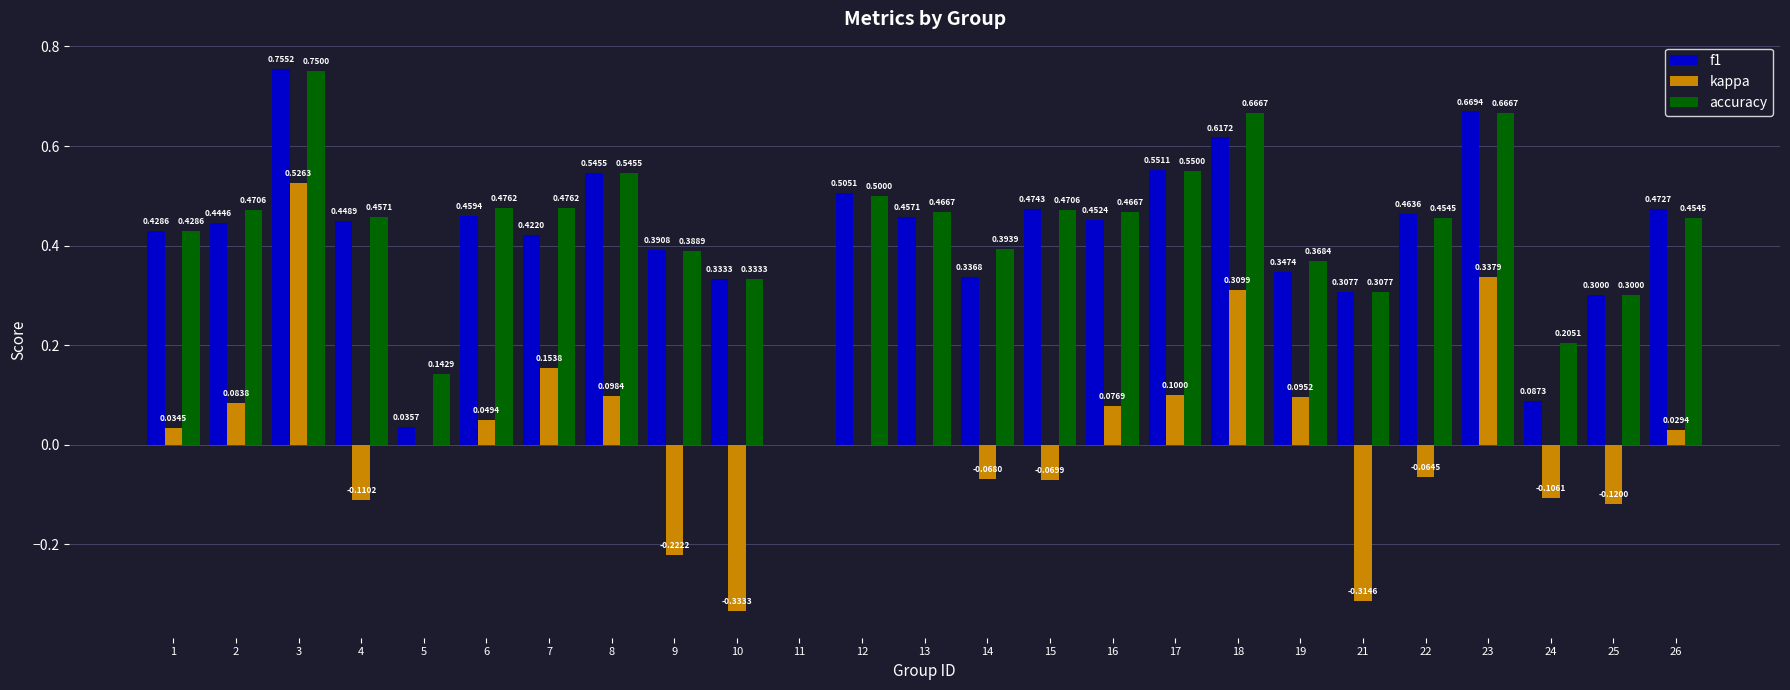

True or false: kappa has a value of 0.1 at 2.

True